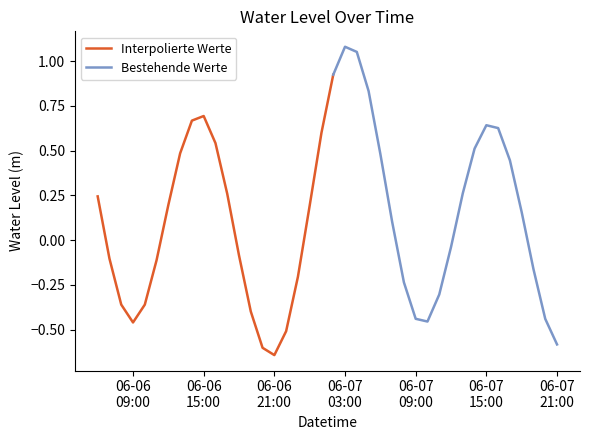

What is the greatest value displayed?

1.1